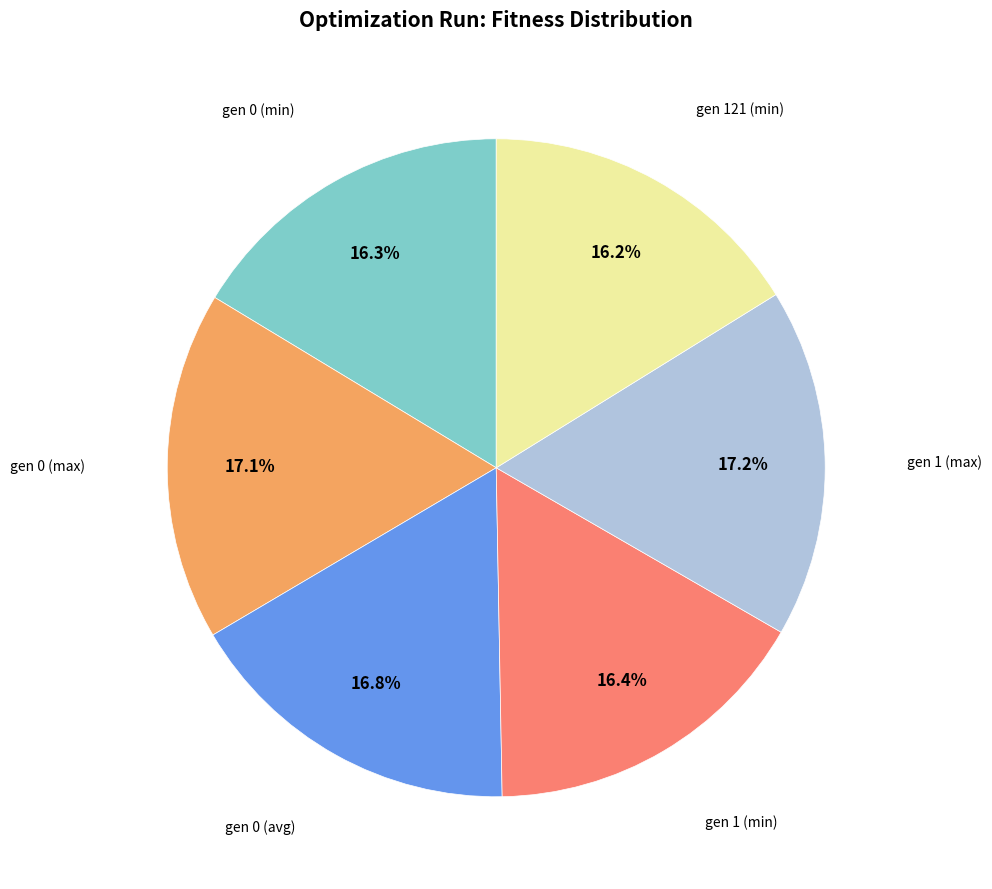

Does any single category account for the majority?

No